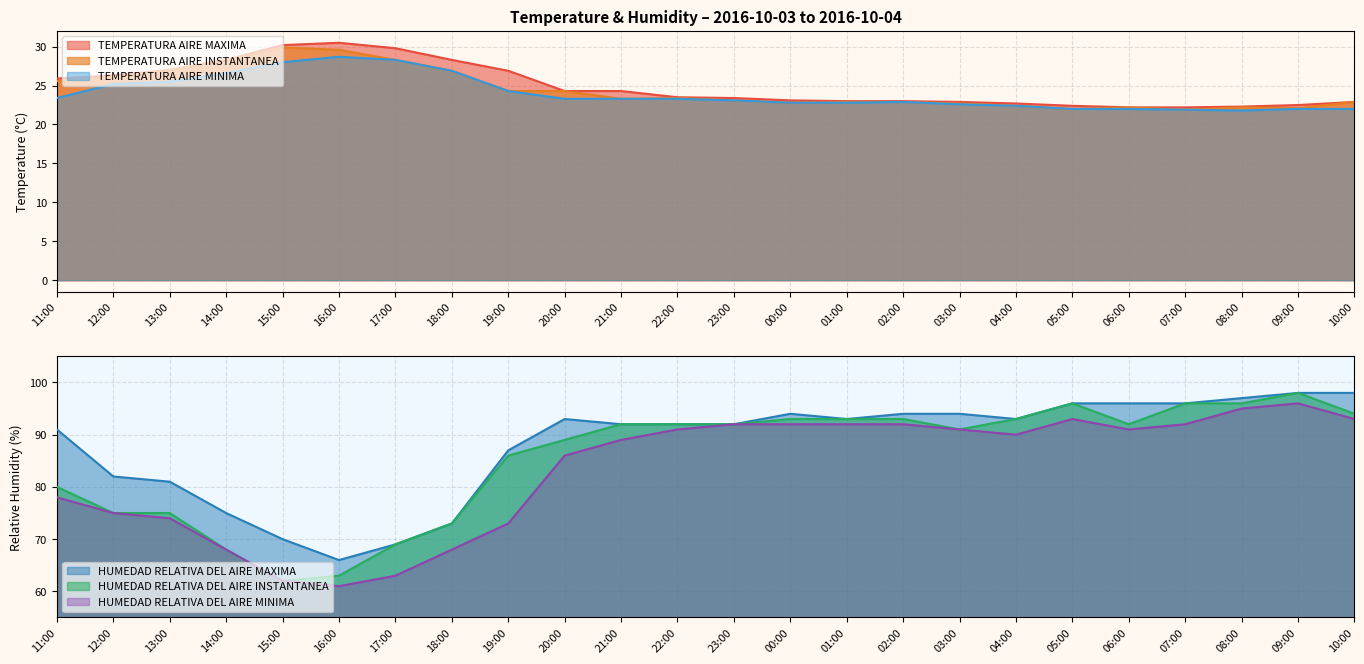

Where is the first local maximum for TEMPERATURA AIRE INSTANTANEA?

15:00